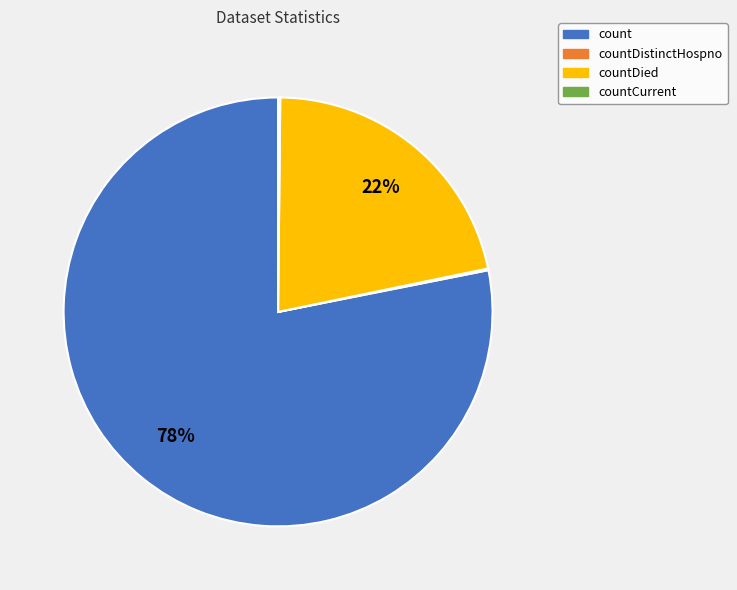

Does any single category account for the majority?

Yes